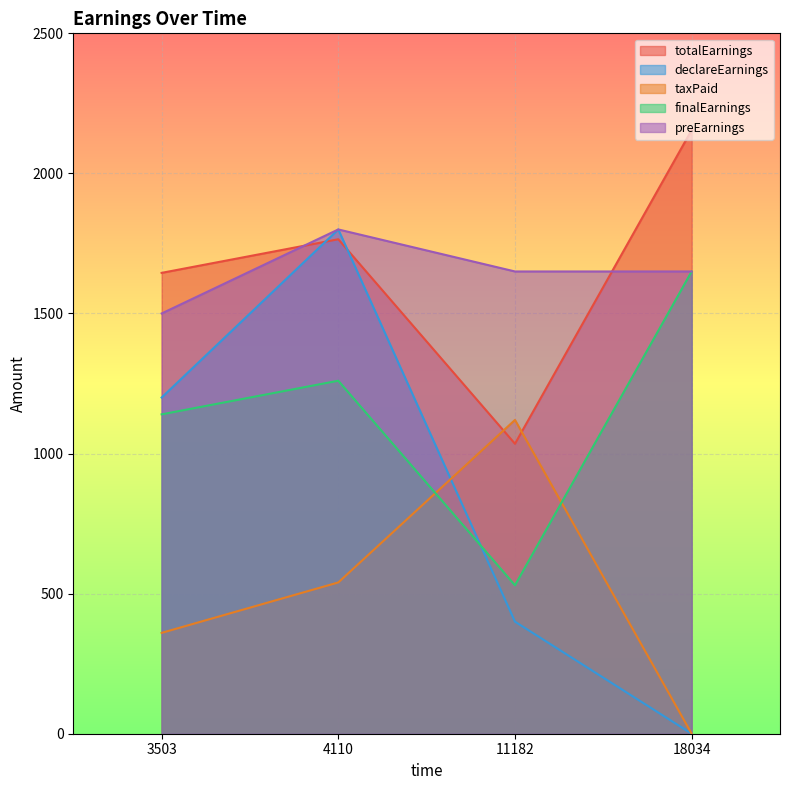

True or false: preEarnings and declareEarnings cross at least once.

False